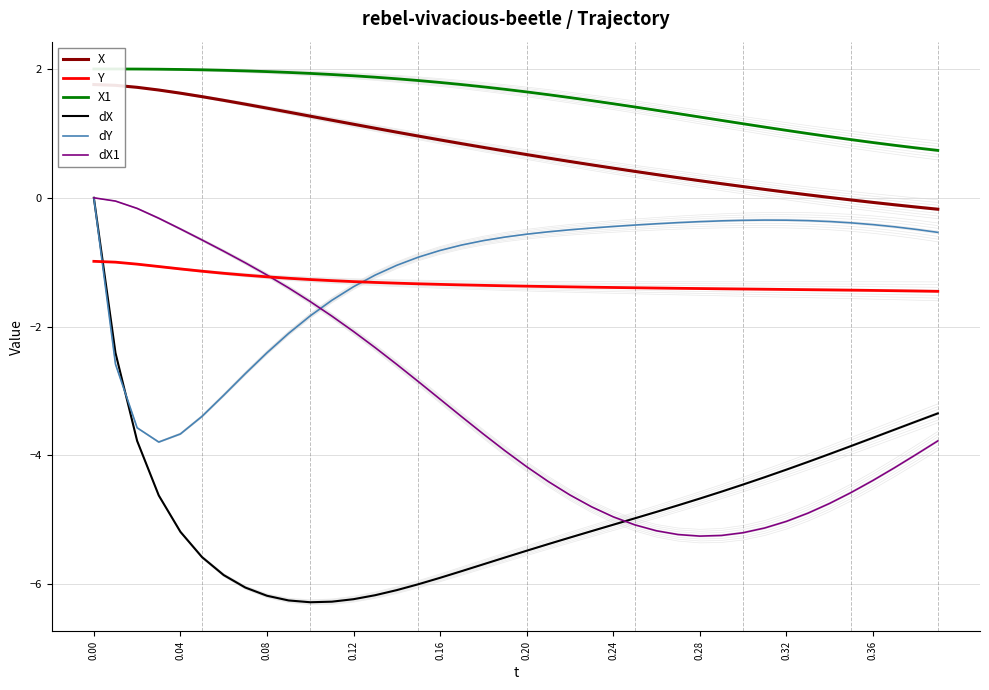

How many data points in X1 are less than 1?

7